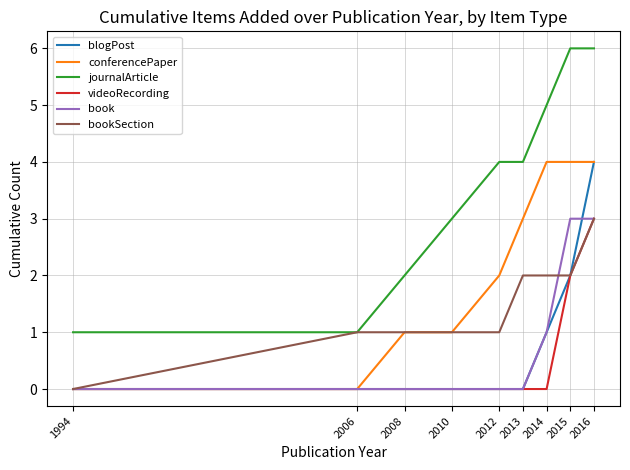

What is the average value of the blogPost series?

1